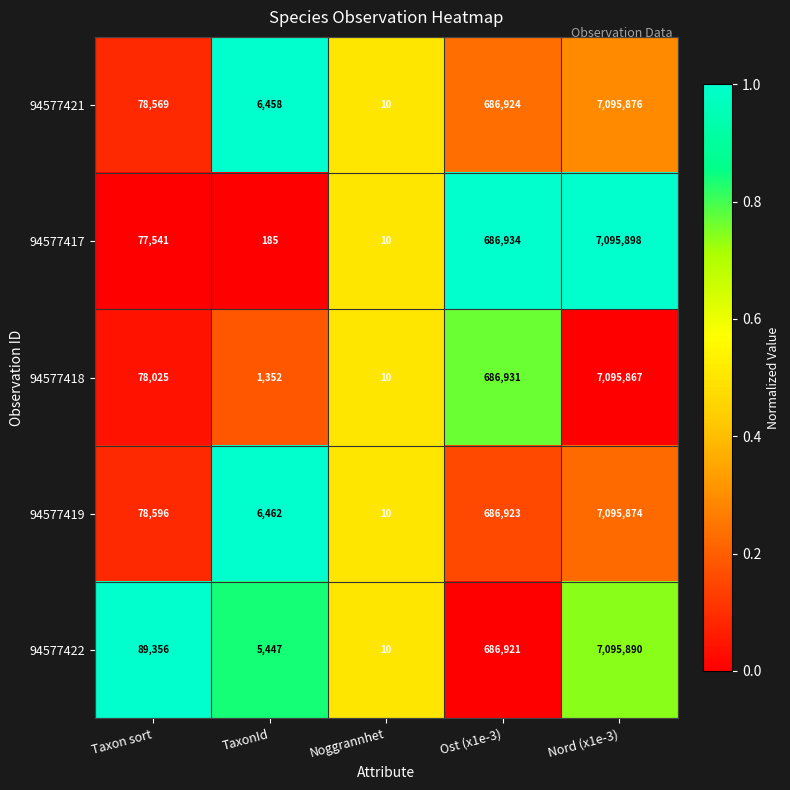

Which series has the largest total across all categories?

94577422